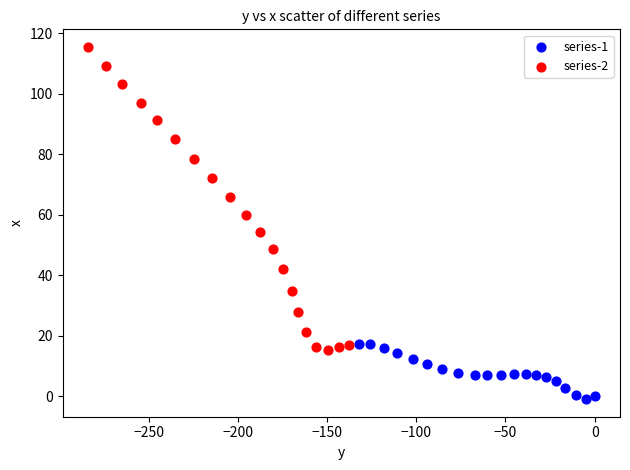

What are all the series names shown in the legend?

series-1, series-2